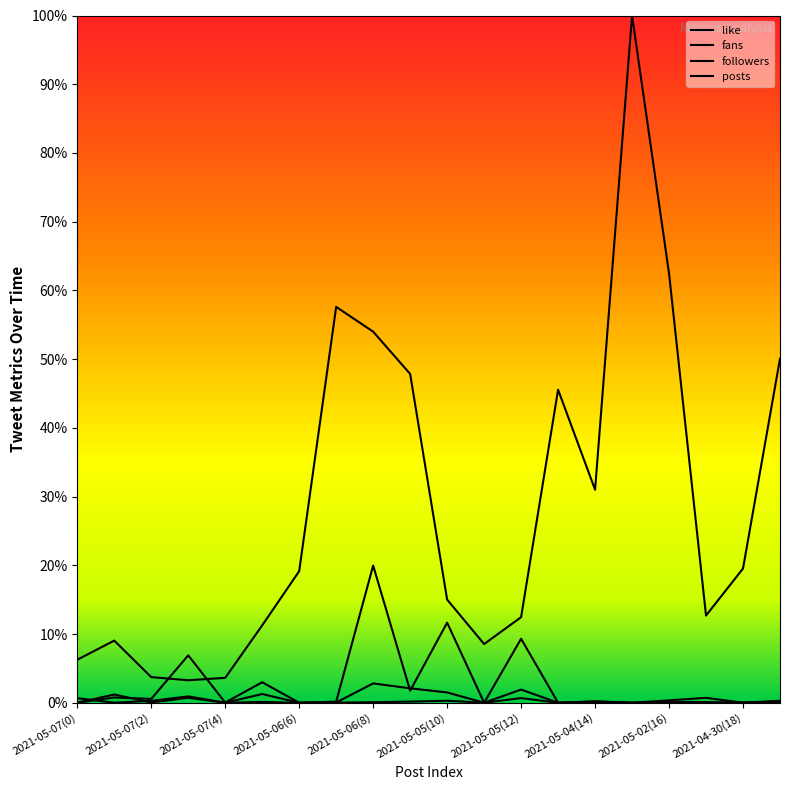

Where is the first local minimum for like?

2021-05-07(3)